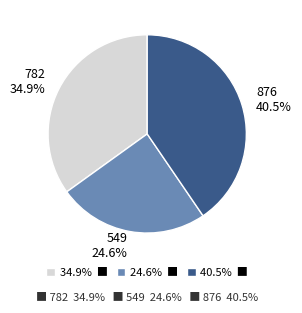

Rank the categories by value from lowest to highest.

24.6% ■, 34.9% ■, 40.5% ■